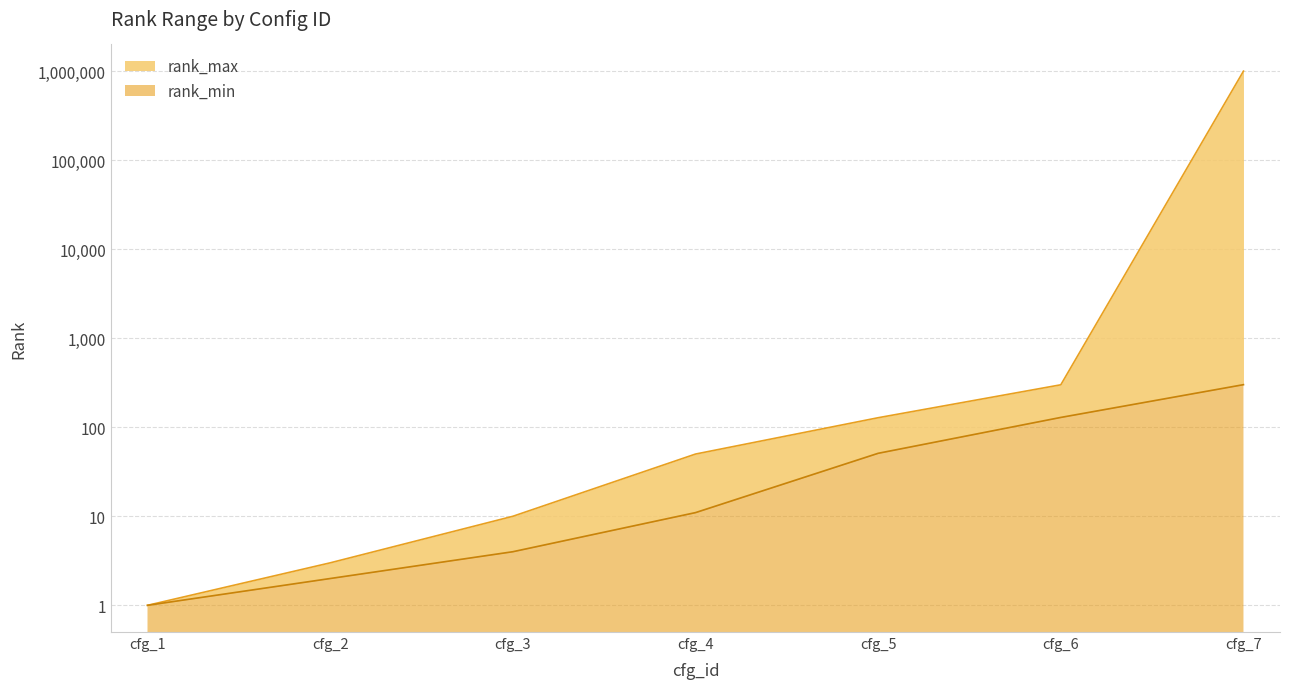

List the series in order of their peak value, highest first.

rank_max, rank_min